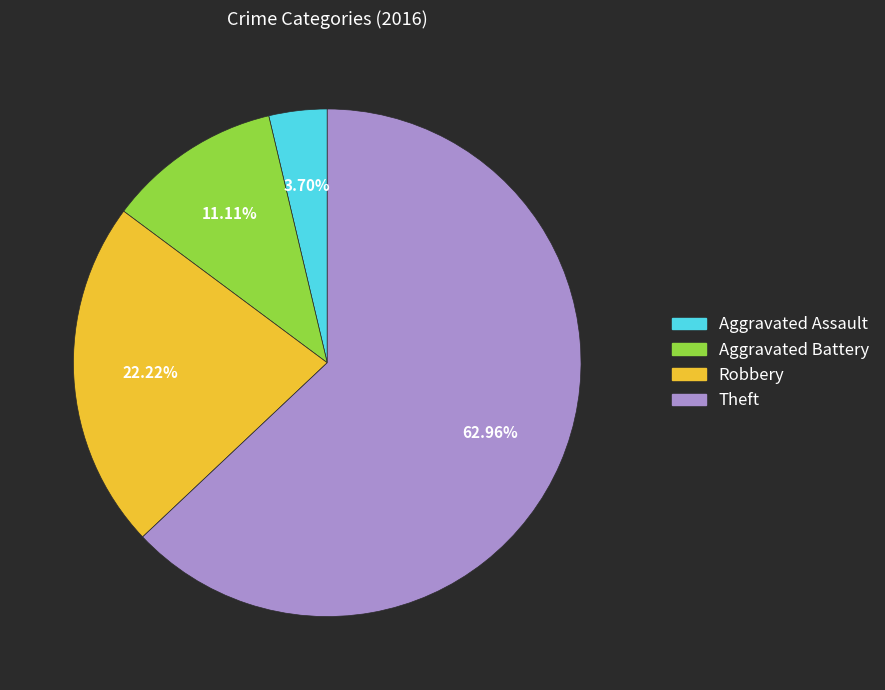

Between Robbery and Theft, which is larger?

Theft